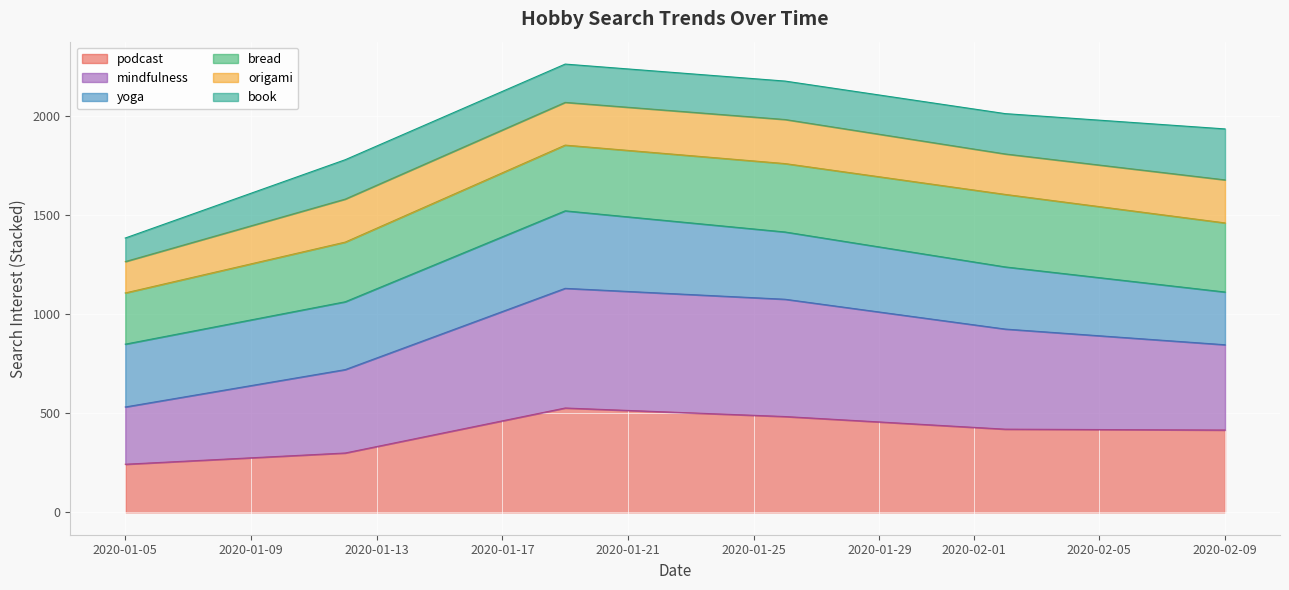

How many distinct data groups are displayed?

6